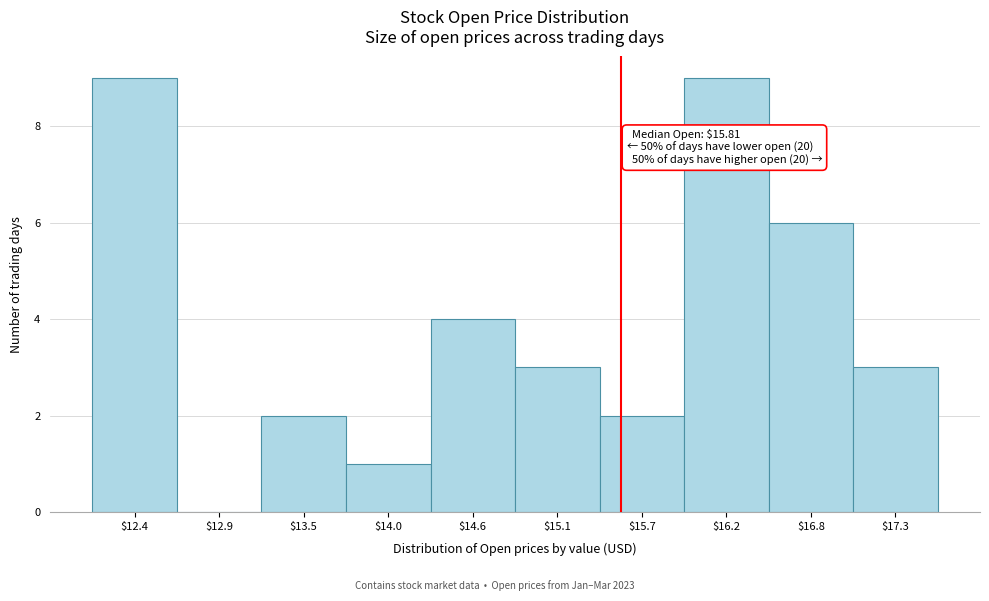

What is the maximum value shown in the chart?

9